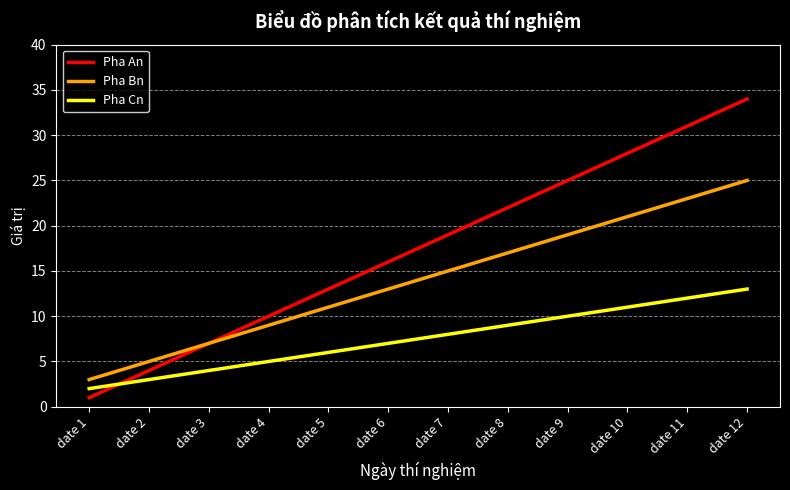

Which series has the largest range (max minus min)?

Pha An